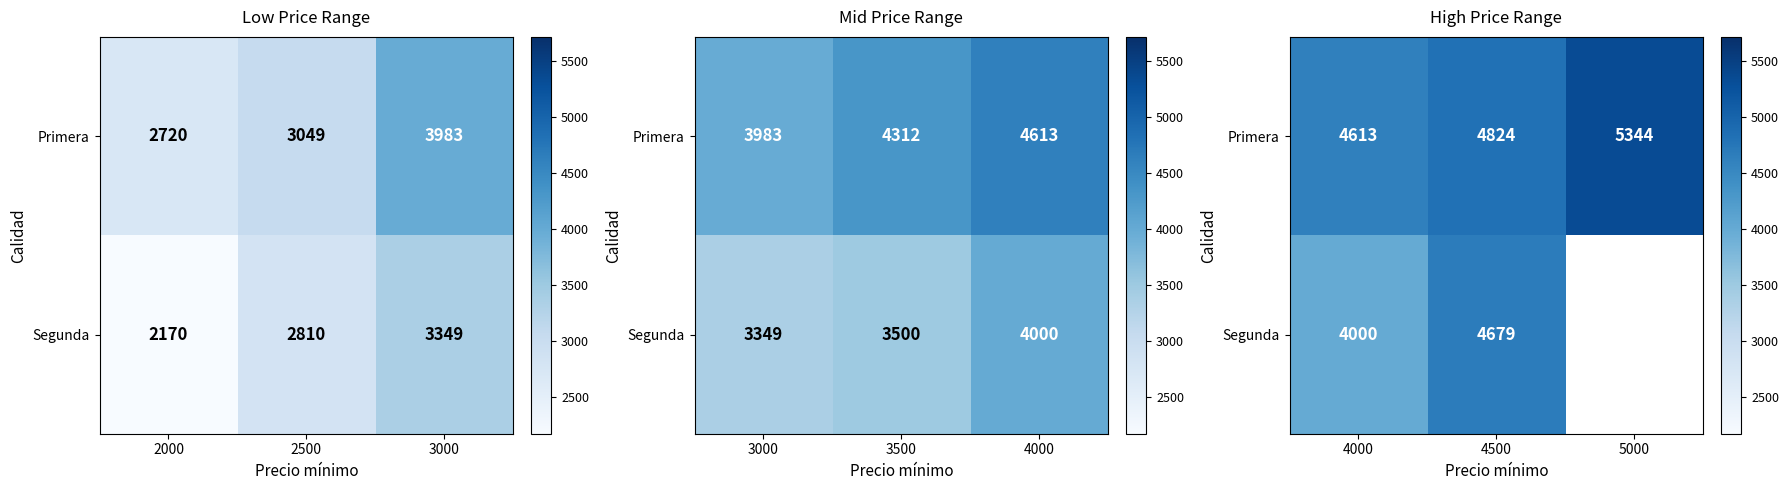

Is the value of Primera at 4000 greater than the value of Segunda at 4500?

No